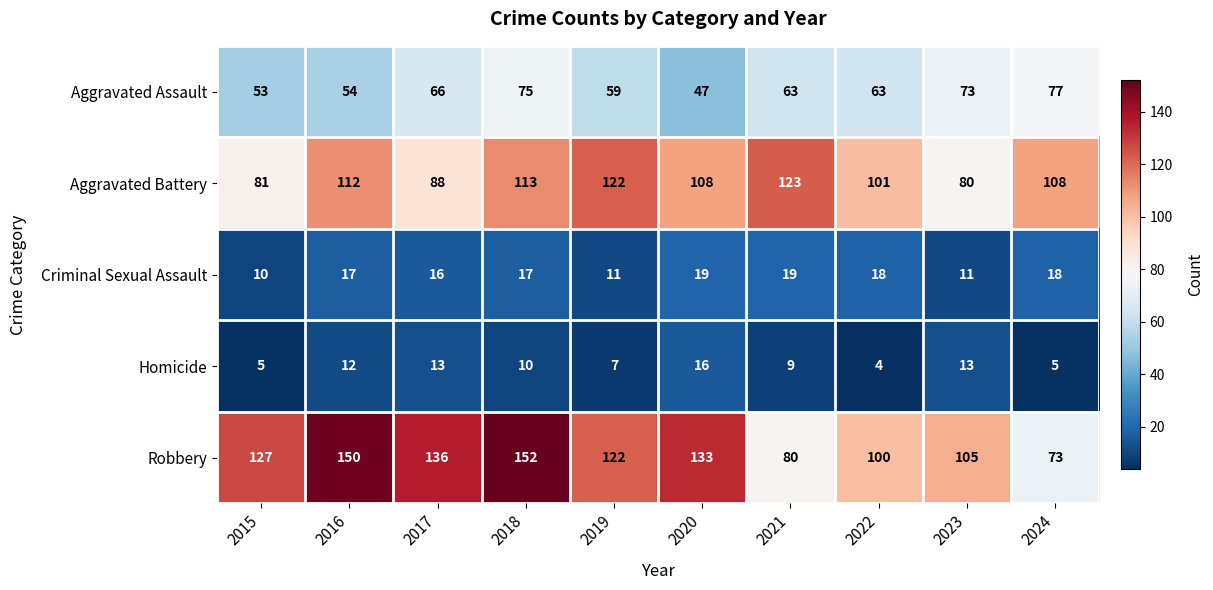

The Aggravated Assault series shows 63 at 2021. True or false?

True